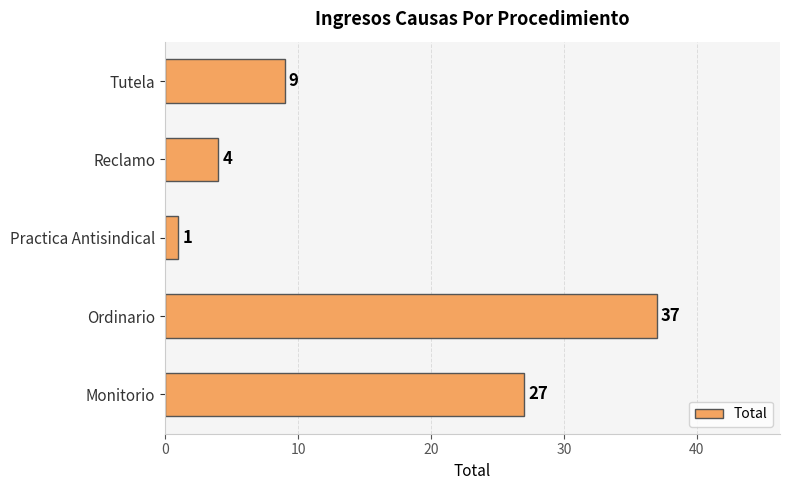

Which label corresponds to the smallest value in the chart?

Practica Antisindical